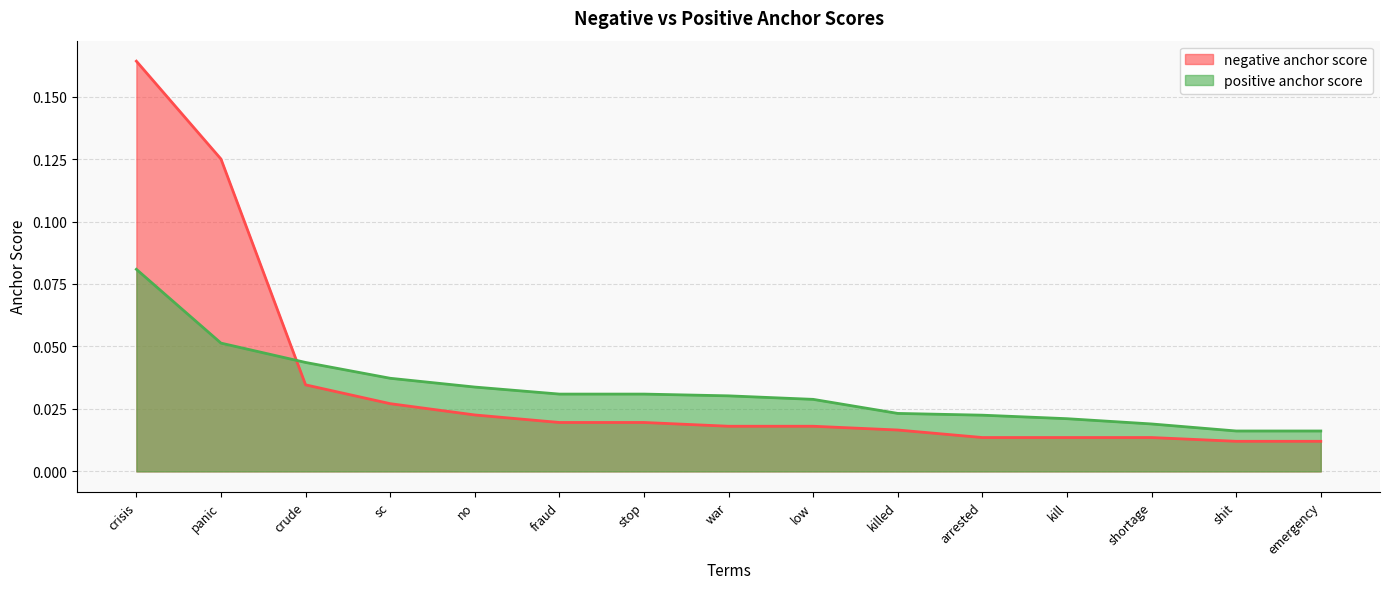

At which category is the sum across all series the highest?

crisis